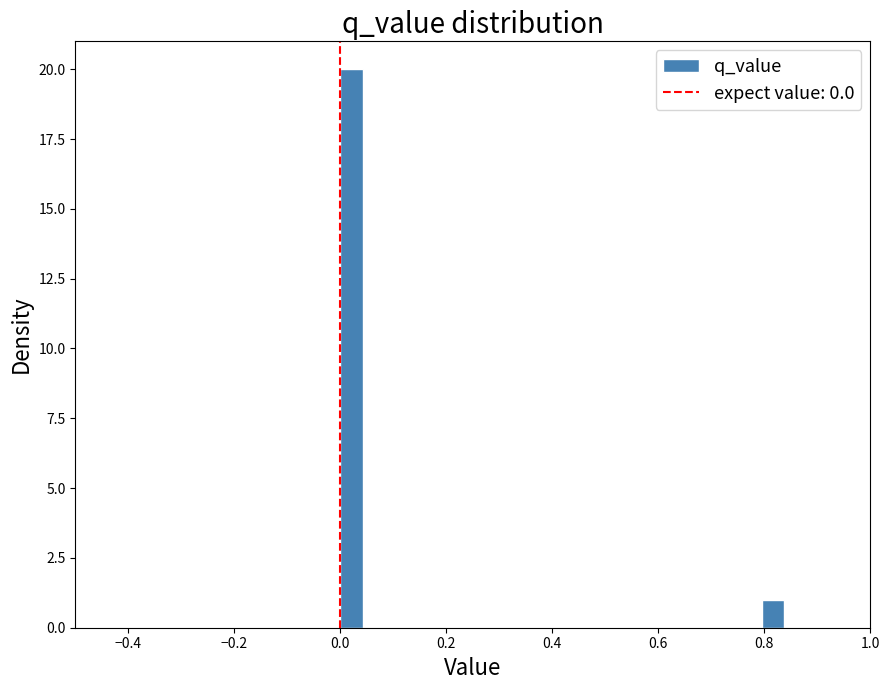

Read against the x-axis, roughly where is the centre of the tallest bar?

0.02